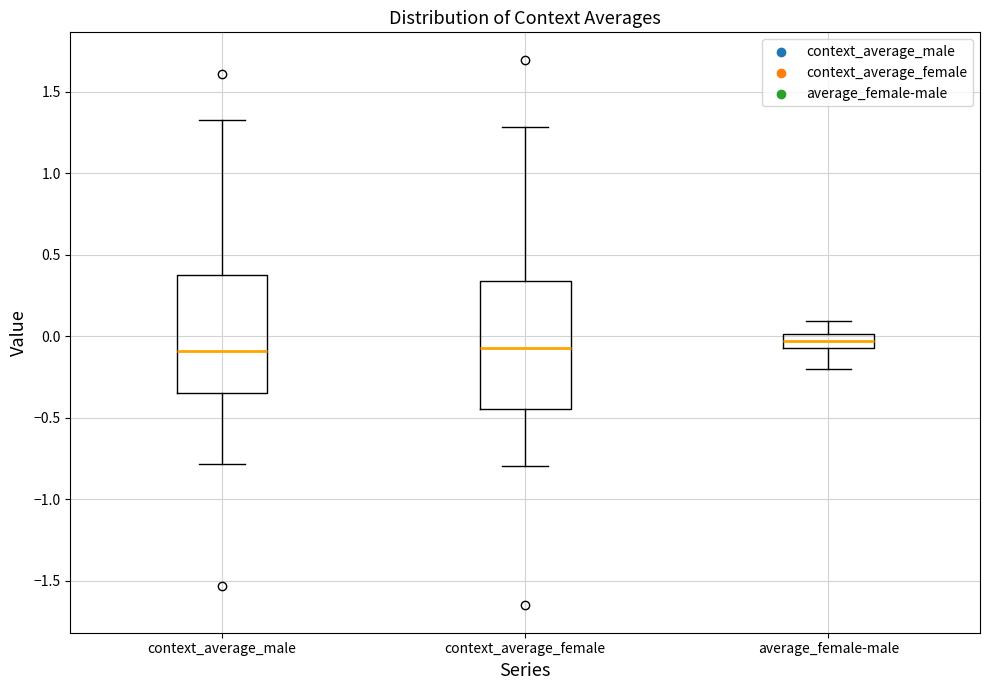

Reading left to right, transcribe this box plot: for each box, give where its median line is, the range the box spans, and where its two whiskers end, as read against the y-axis. The values are not printed on the chart, so give them approximately, as read against the axis.

context_average_male: median -0.10, box -0.35 to 0.40, whiskers -0.80 to 1.30
context_average_female: median -0.05, box -0.45 to 0.35, whiskers -0.80 to 1.30
average_female-male: median -0.05 (inside the box), box -0.05 to 0.00, whiskers -0.20 to 0.10